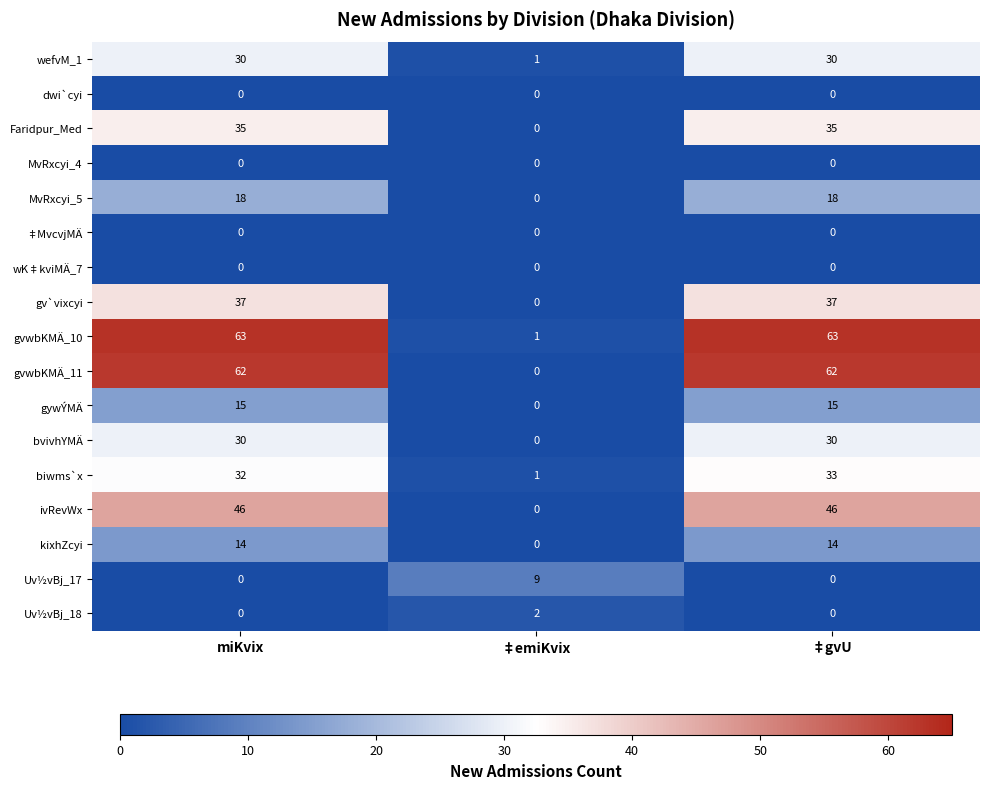

The value of gvwbKMÄ_11 at ‡emiKvix is -24. True or false?

False